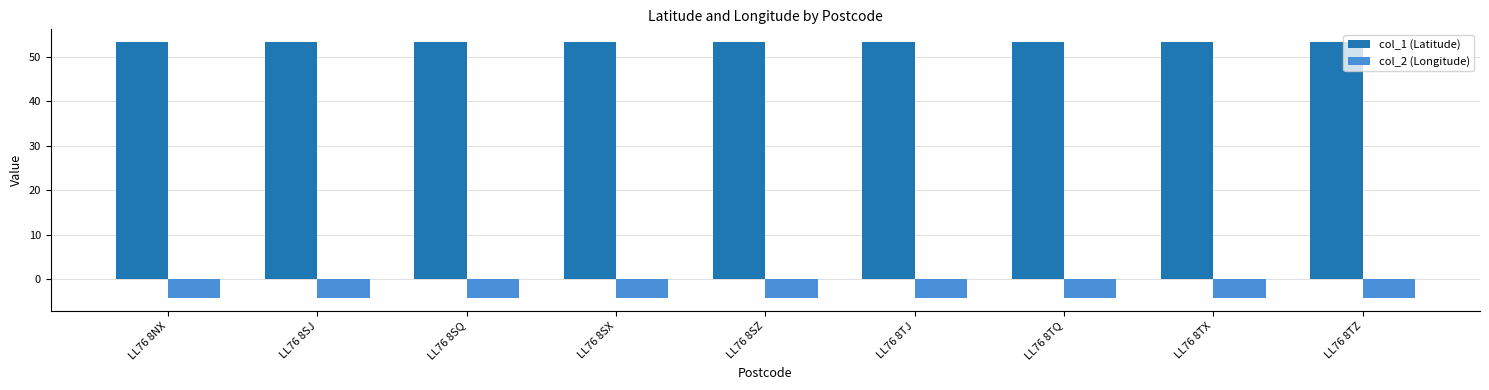

At how many categories does at least one series exceed 17?

9